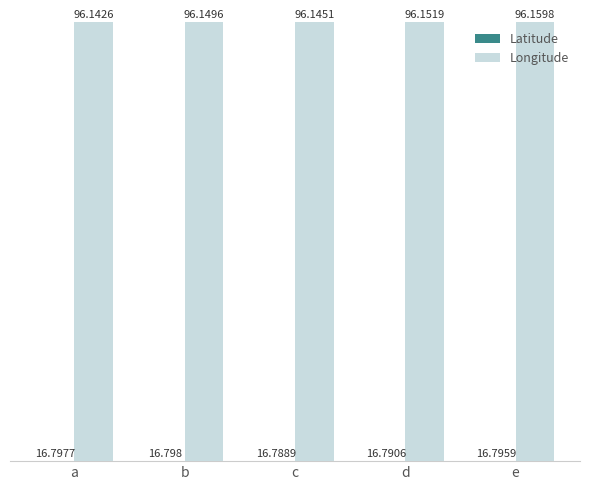

True or false: Longitude has a value of 168.4 at c.

False